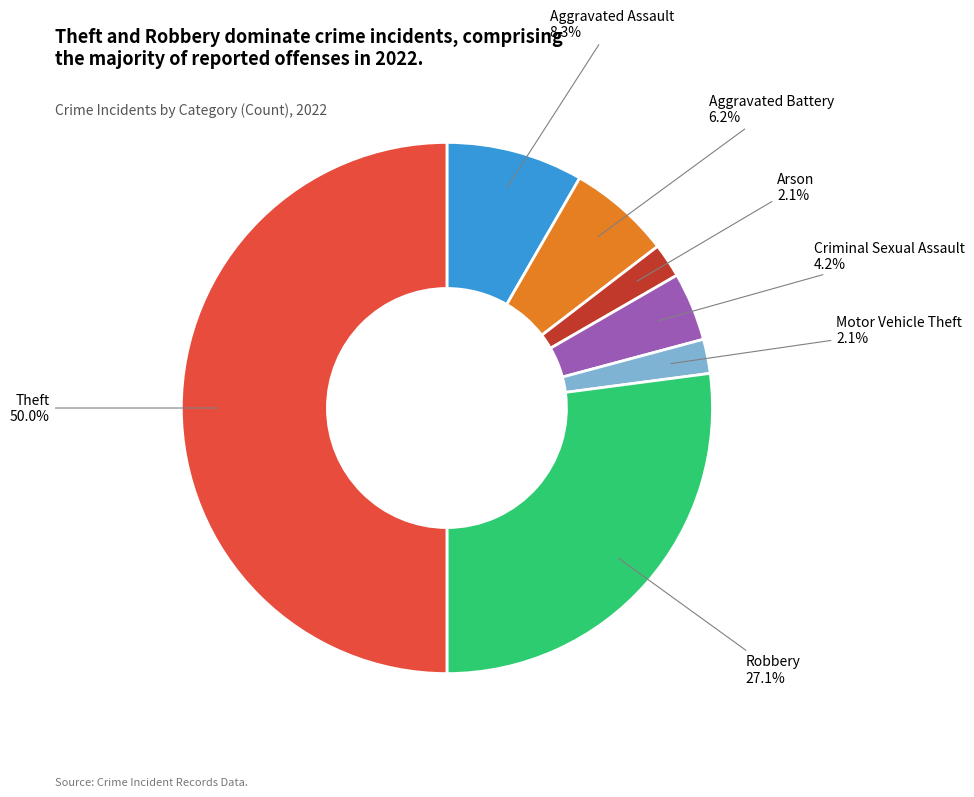

Does Arson account for over 50% of the chart?

No